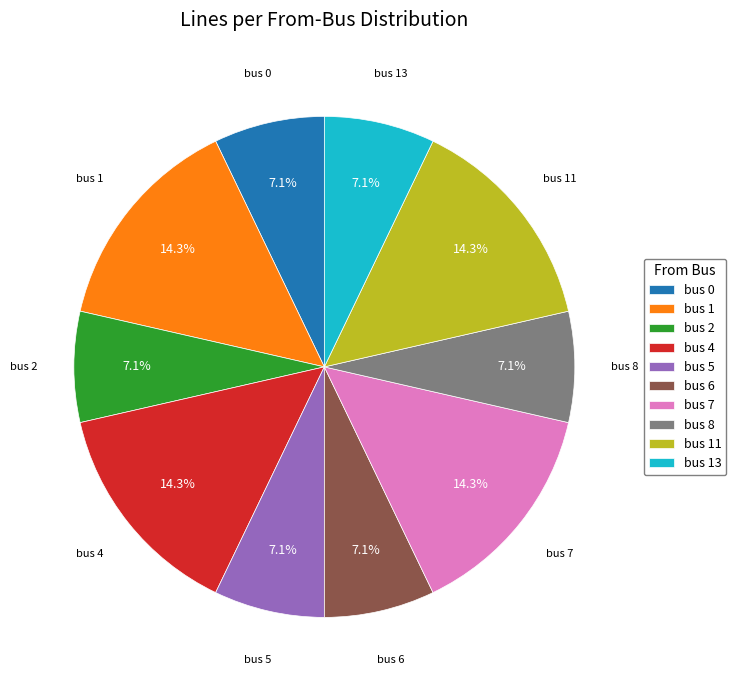

Between bus 0 and bus 11, which is larger?

bus 11